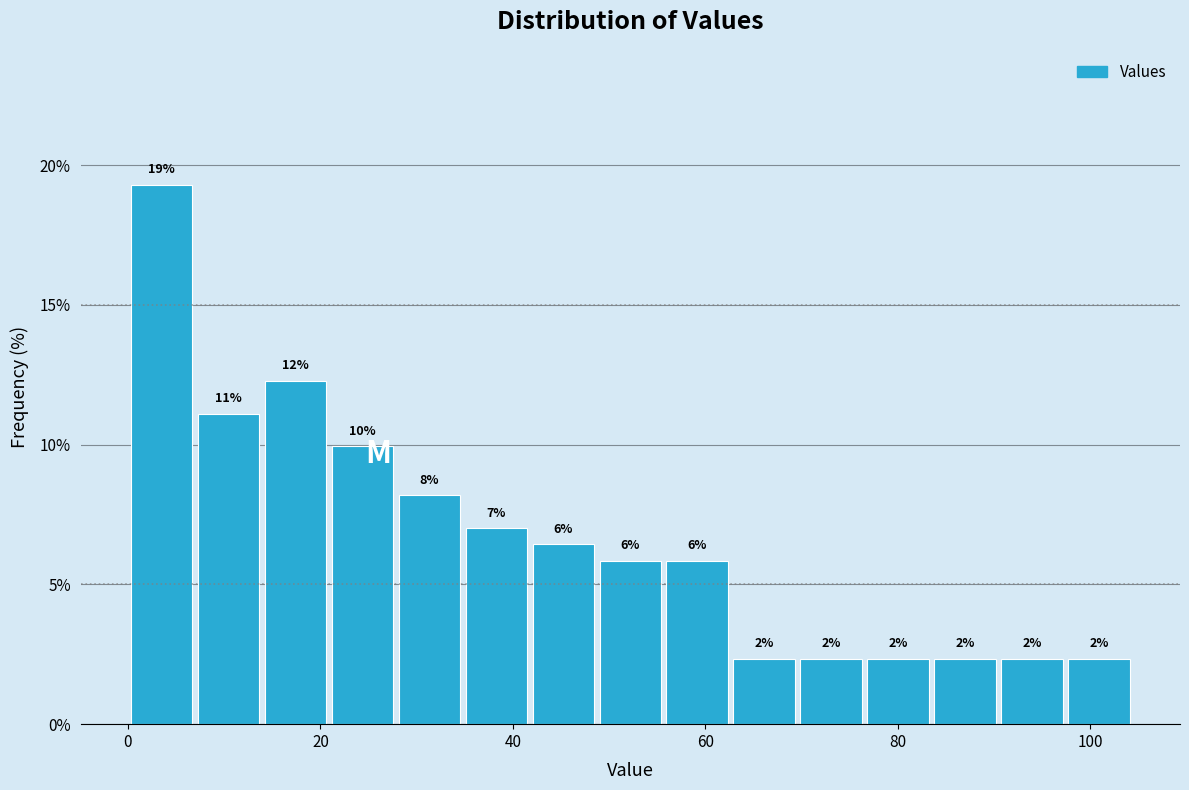

Read against the x-axis, roughly where is the centre of the tallest bar?

4